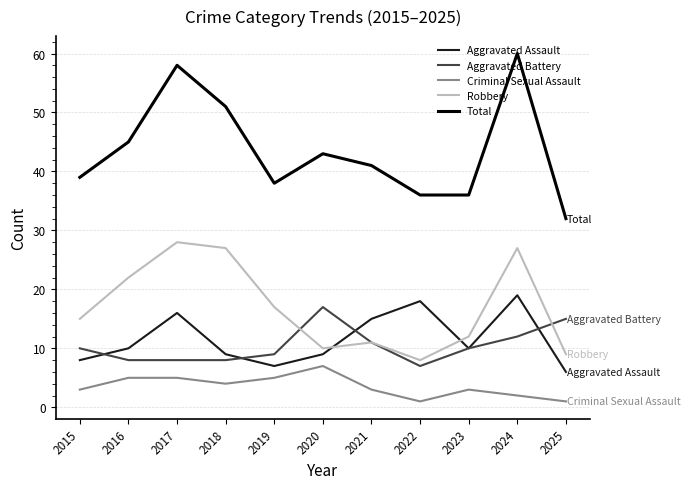

What is the minimum value shown in the chart?

1